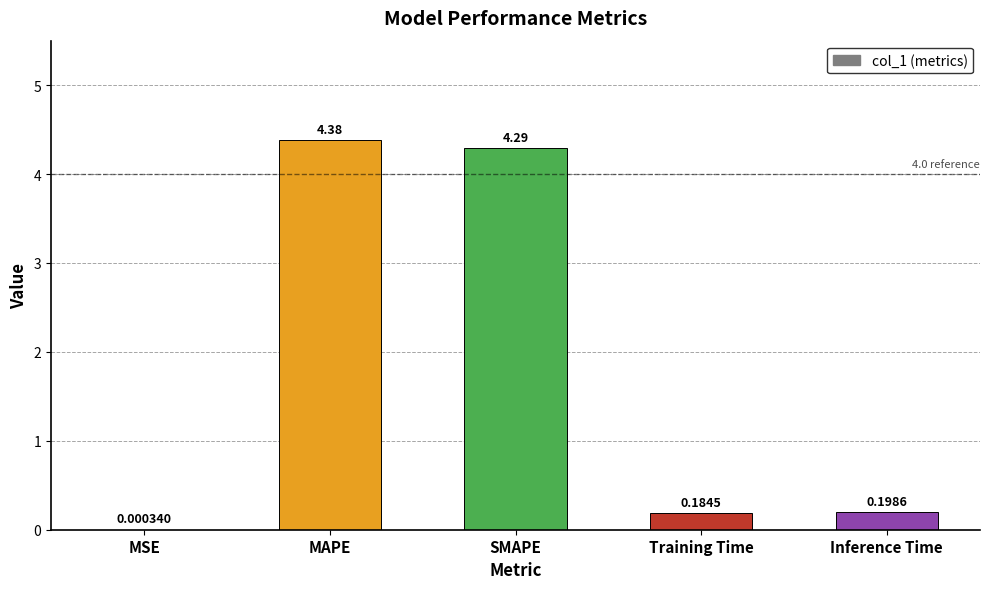

At which label is the value closest to 2?

Inference Time